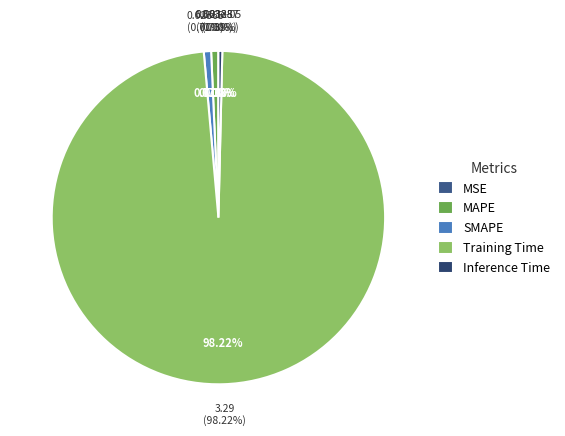

To the nearest percent, what is the difference between the largest and smallest slice percentages?

98%